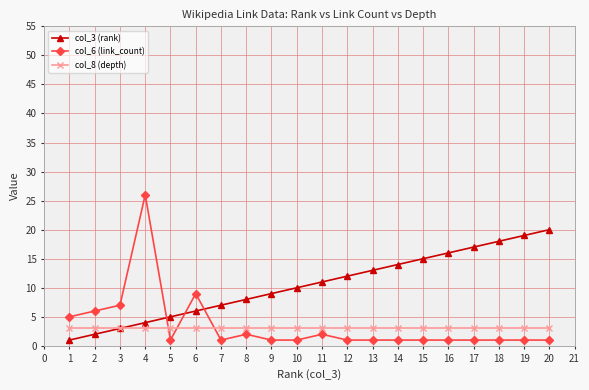

Reading left to right, what are all the values shown in this chart?

col_3 (rank): 1	2	3	4	5	6	7	8	9	10	11	12	13	14	15	16	17	18	19	20
col_6 (link_count): 5	6	7	26	1	9	1	2	1	1	2	1	1	1	1	1	1	1	1	1
col_8 (depth): 3	3	3	3	3	3	3	3	3	3	3	3	3	3	3	3	3	3	3	3